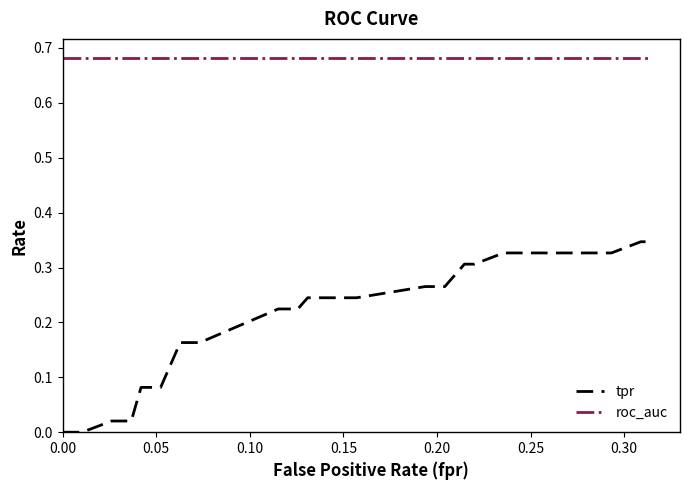

Which series has the largest total across all categories?

roc_auc